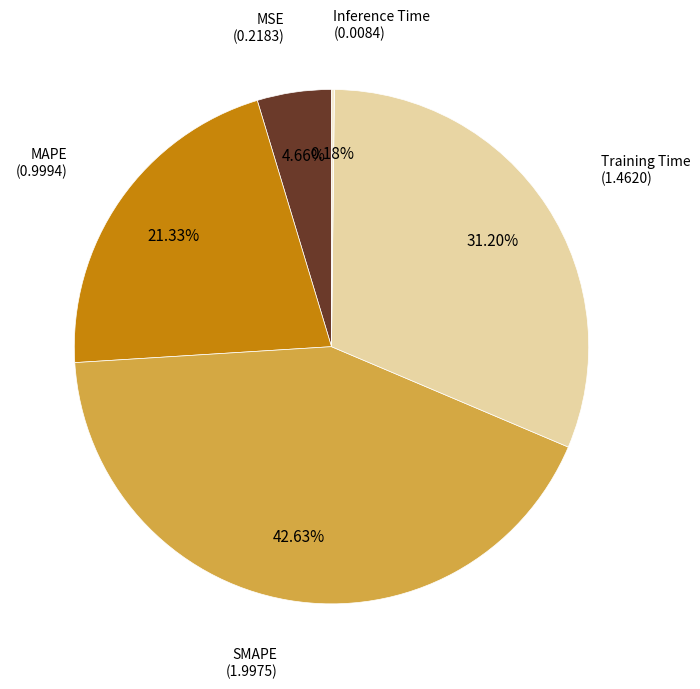

Is there a majority slice in this chart?

No